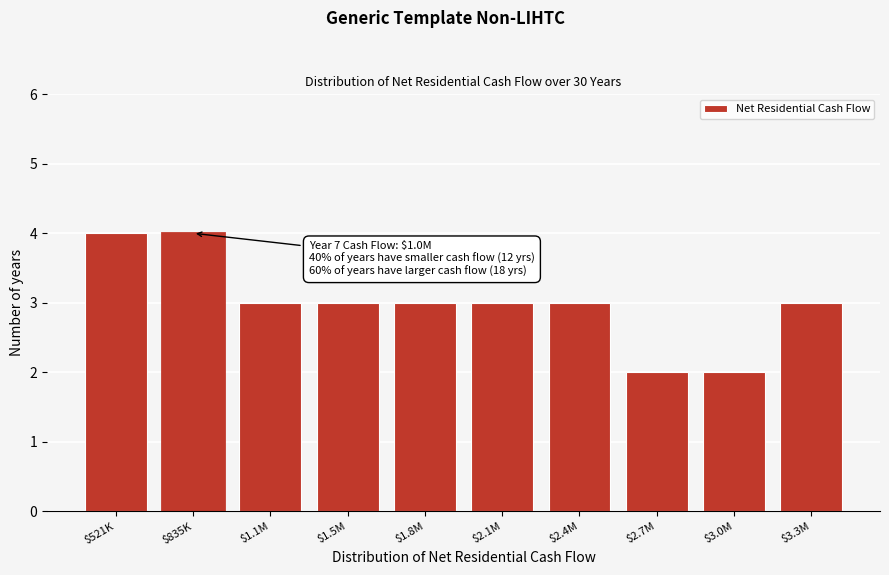

Reading right to left, extract all data points from this chart.

3	2	2	3	3	3	3	3	4	4